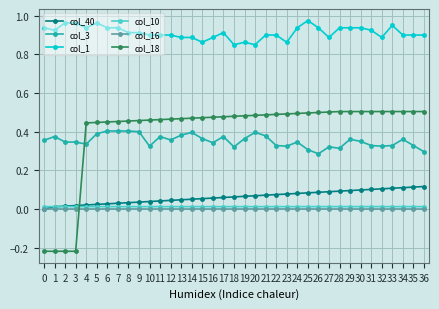

Which series has the largest range (max minus min)?

col_18